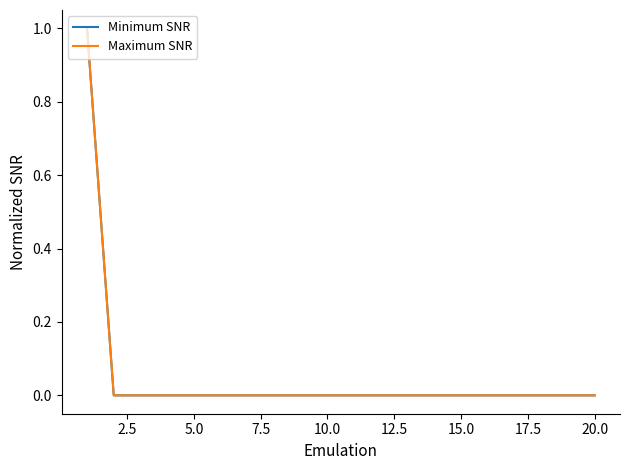

What is the difference between the maximum and minimum values in the Minimum SNR series?

1